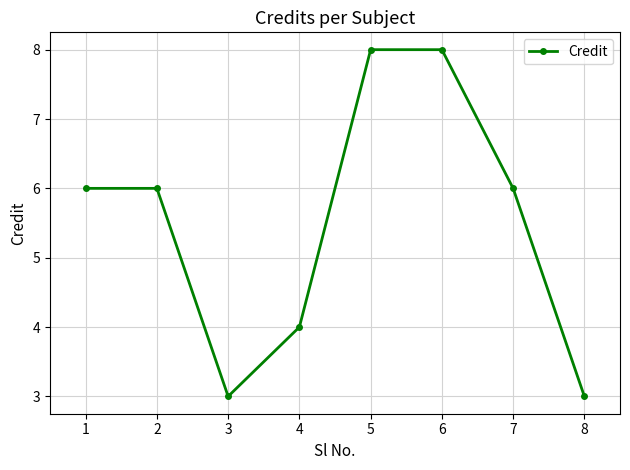

Count the values in the range 4 to 8.

6